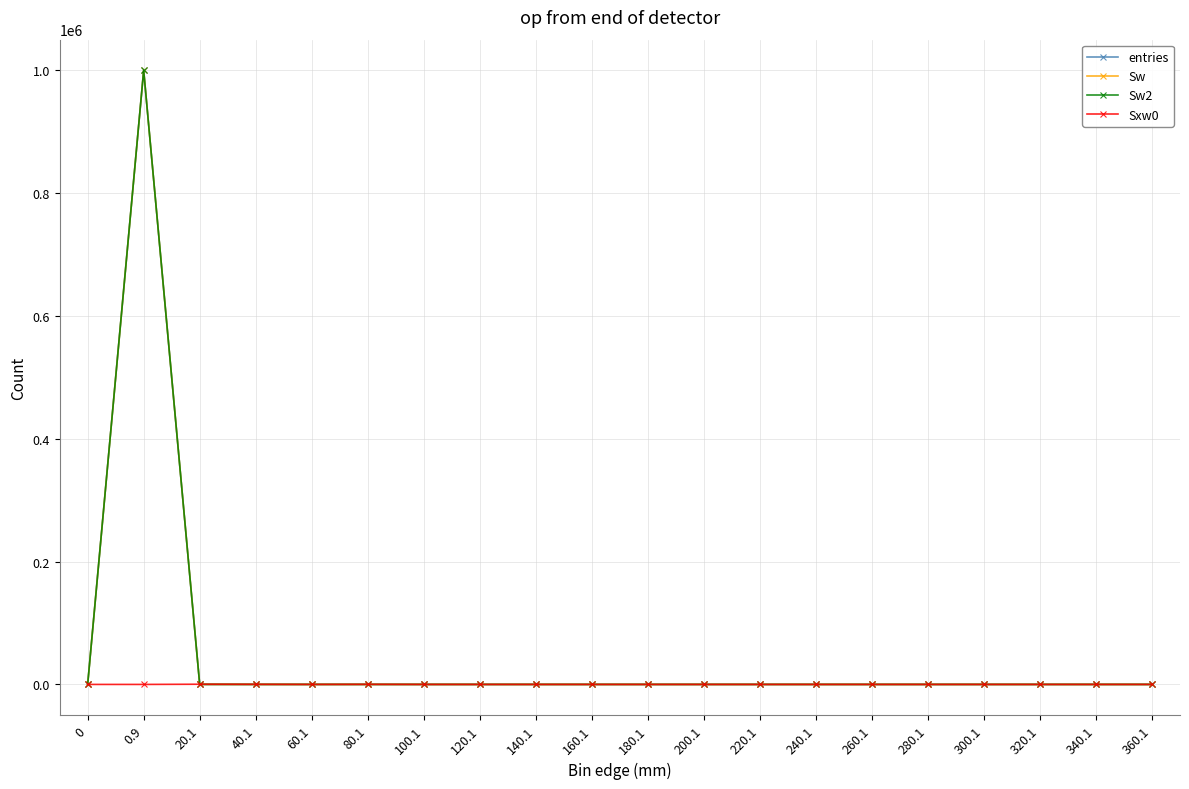

True or false: entries and Sw cross at least once.

False